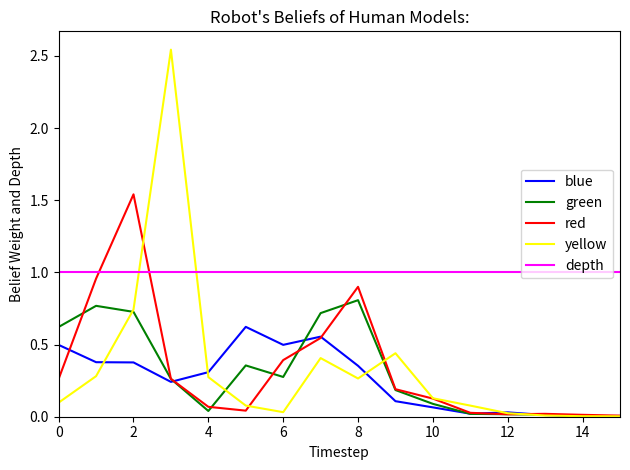

In blue, how many points are lower than both neighbors (excluding endpoints)?

4